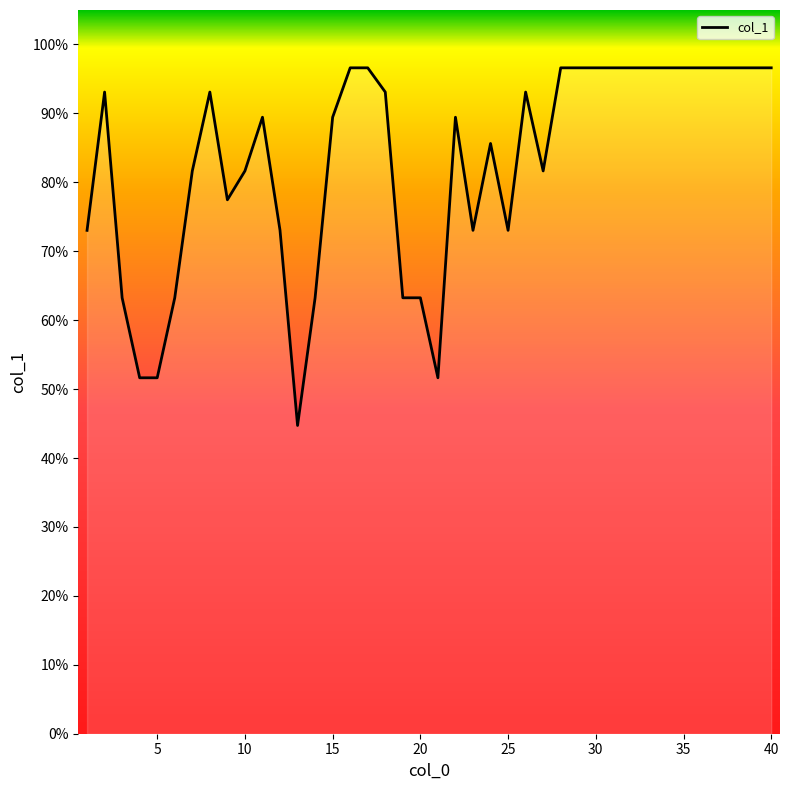

What is the minimum value shown in the chart?

44.7